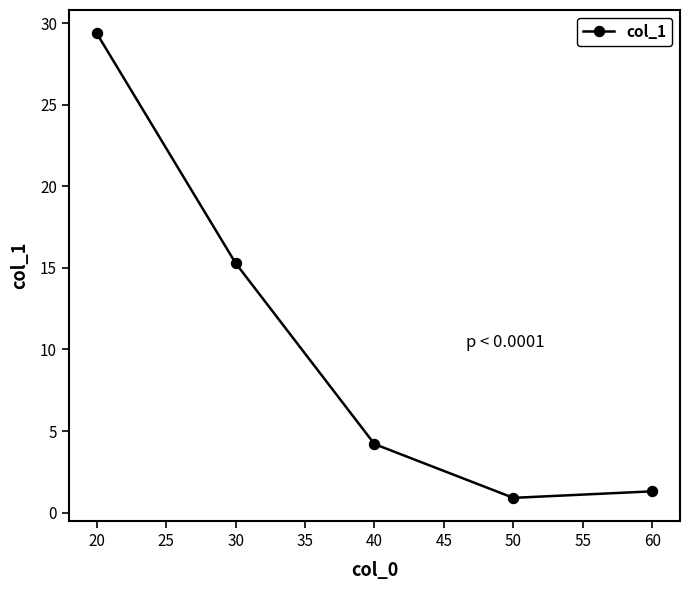

What is the ratio of the value at 30 to the value at 20?

0.5